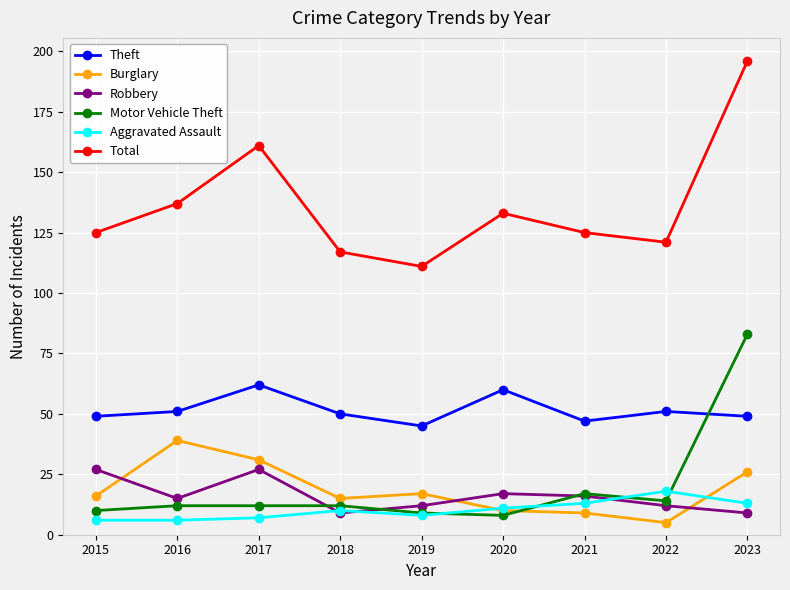

At which category is the sum across all series the highest?

2023